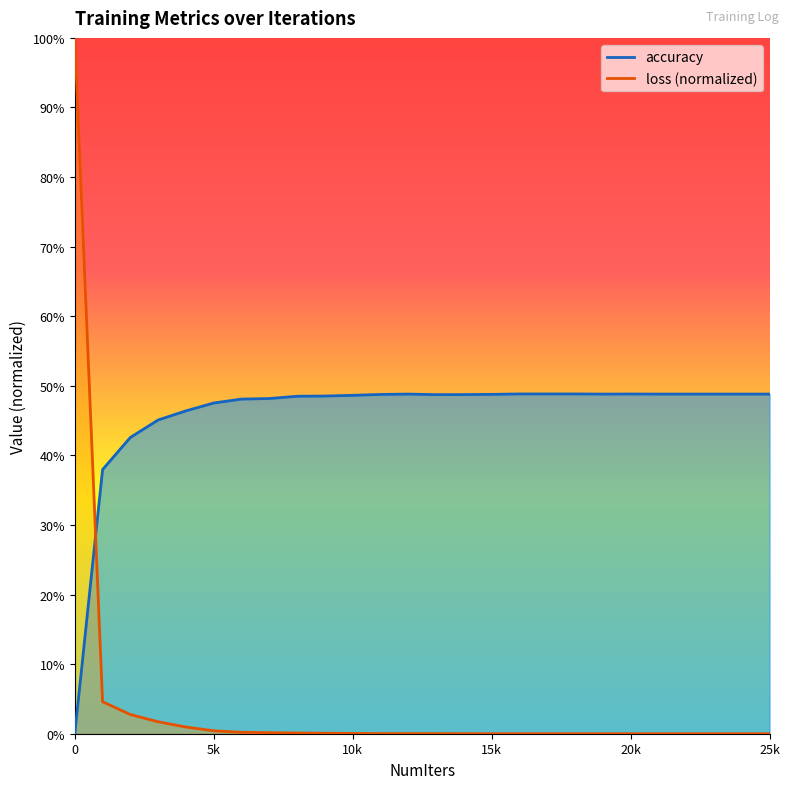

Rank the categories by accuracy value from lowest to highest.

0, 1000, 2000, 3000, 4000, 5000, 6000, 7000, 8000, 9000, 10000, 13000, 14000, 11000, 15000, 12000, 19000, 21000, 22000, 23000, 24000, 25000, 20000, 16000, 17000, 18000